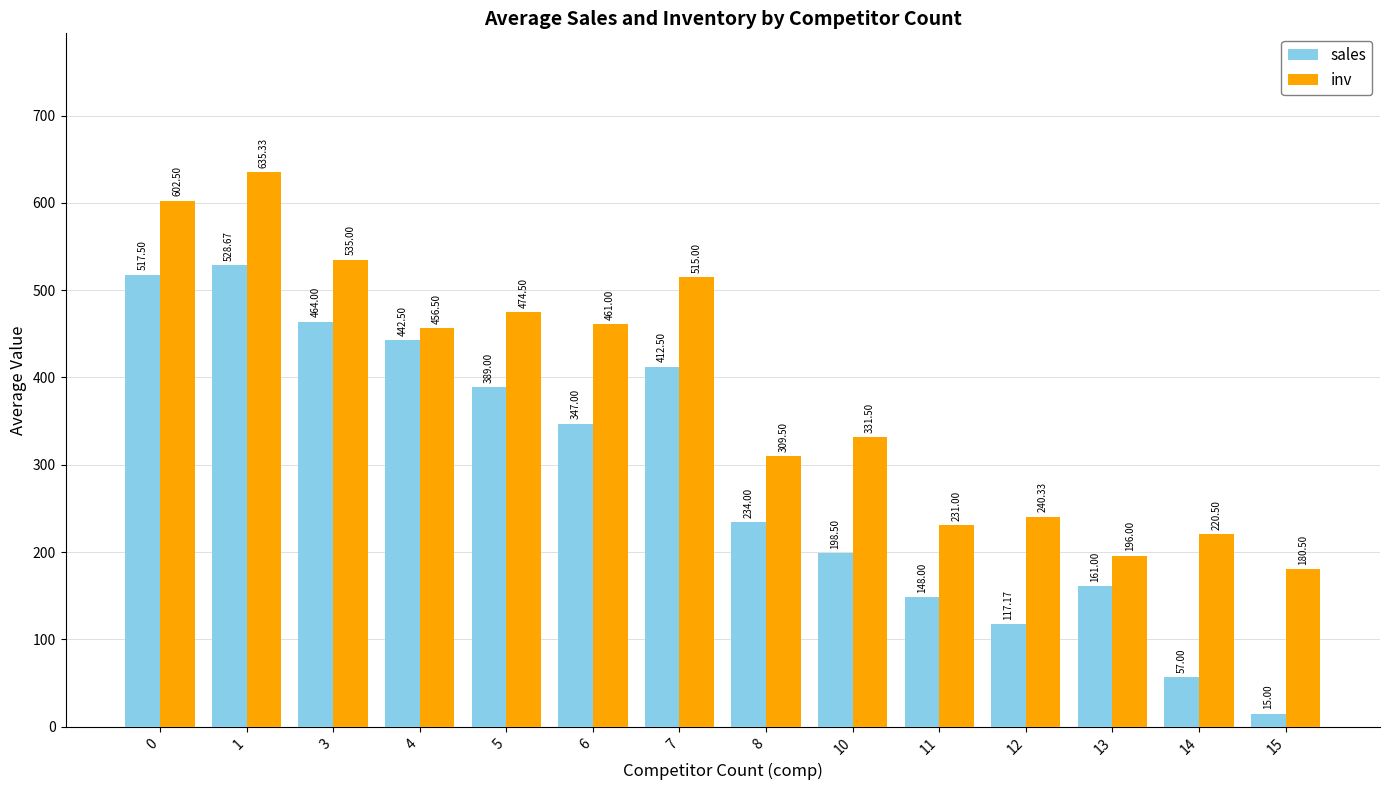

List the series in order of their overall mean, highest first.

inv, sales